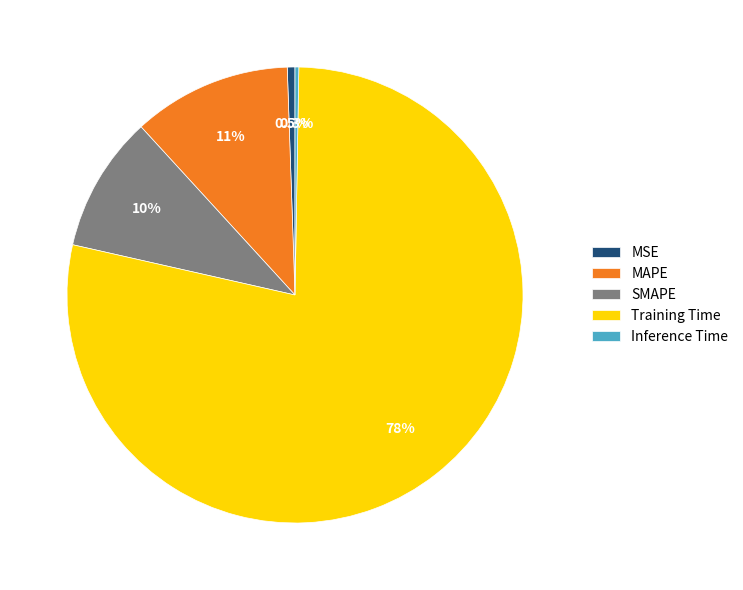

Which category has the biggest portion of the pie?

Training Time